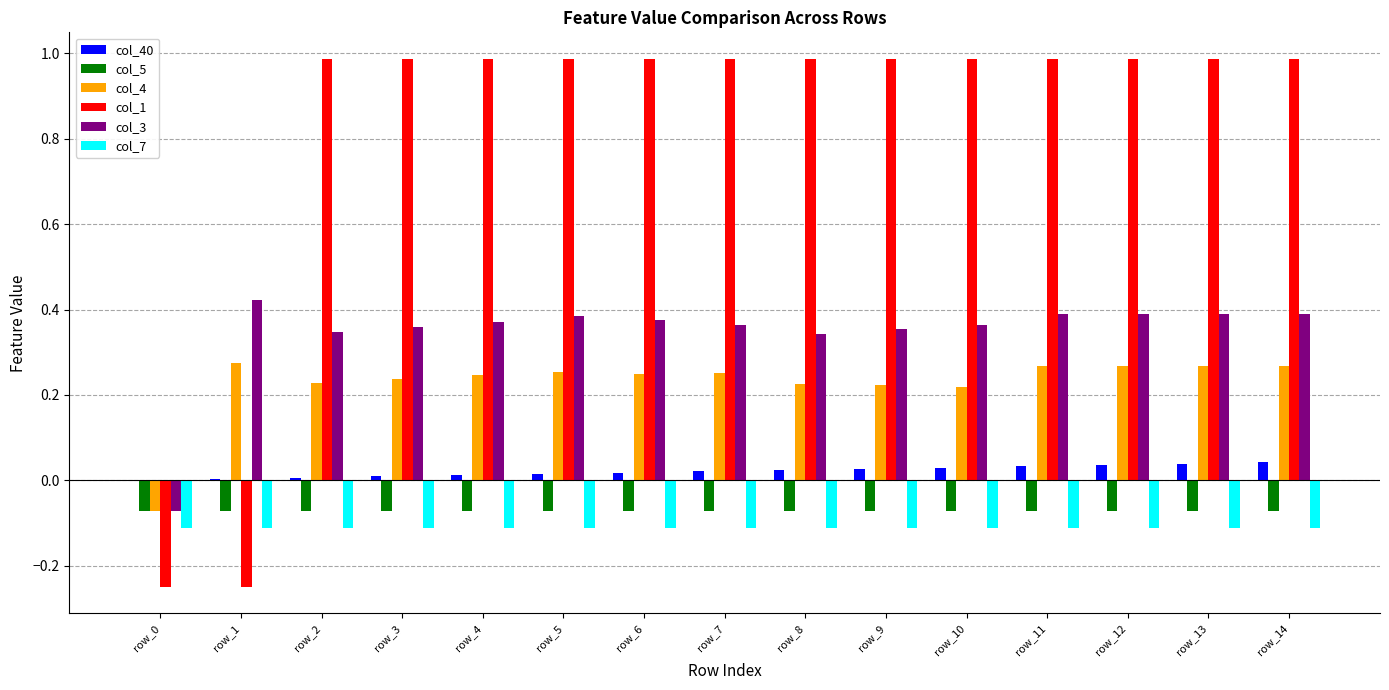

Are the bars grouped side by side (vs. stacked)?

Yes